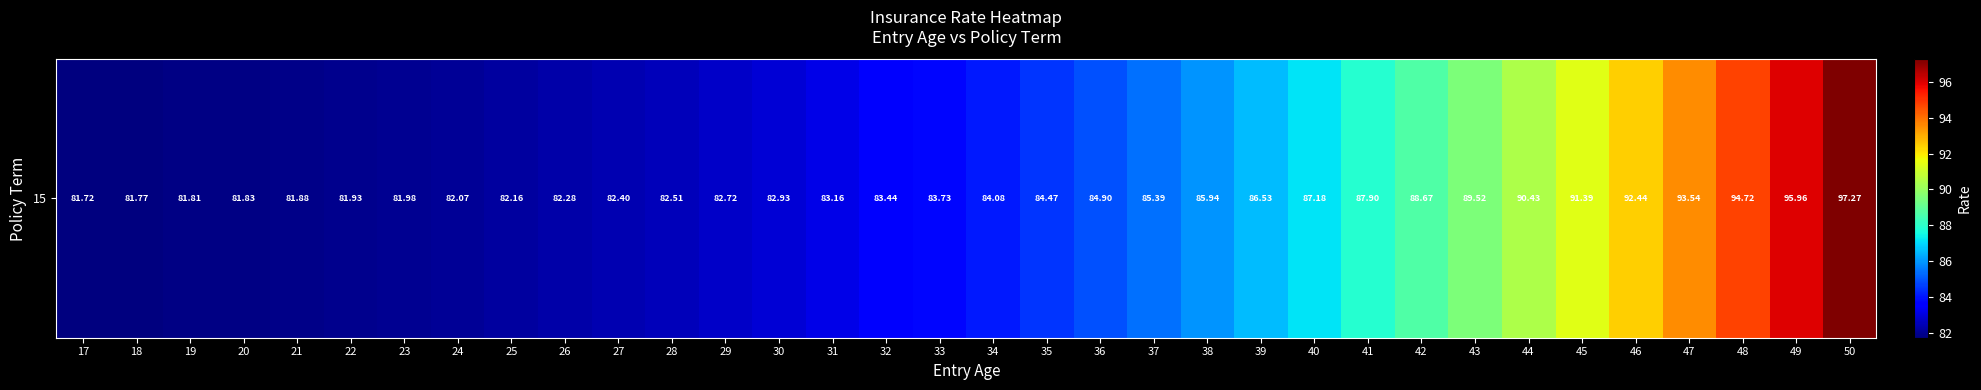

Reading right to left, list all the values displayed in this chart.

50=97.3	49=96.0	48=94.7	47=93.5	46=92.4	45=91.4	44=90.4	43=89.5	42=88.7	41=87.9	40=87.2	39=86.5	38=85.9	37=85.4	36=84.9	35=84.5	34=84.1	33=83.7	32=83.4	31=83.2	30=82.9	29=82.7	28=82.5	27=82.4	26=82.3	25=82.2	24=82.1	23=82.0	22=81.9	21=81.9	20=81.8	19=81.8	18=81.8	17=81.7